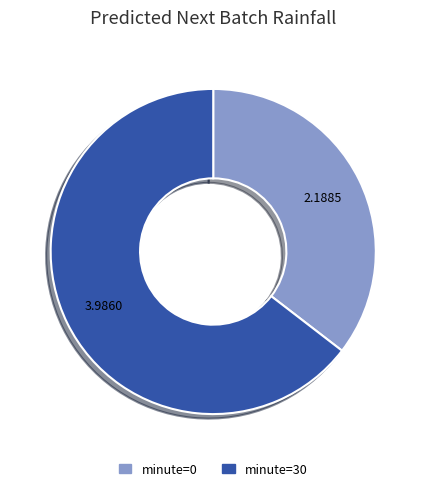

Rank the categories by value from lowest to highest.

minute=0, minute=30